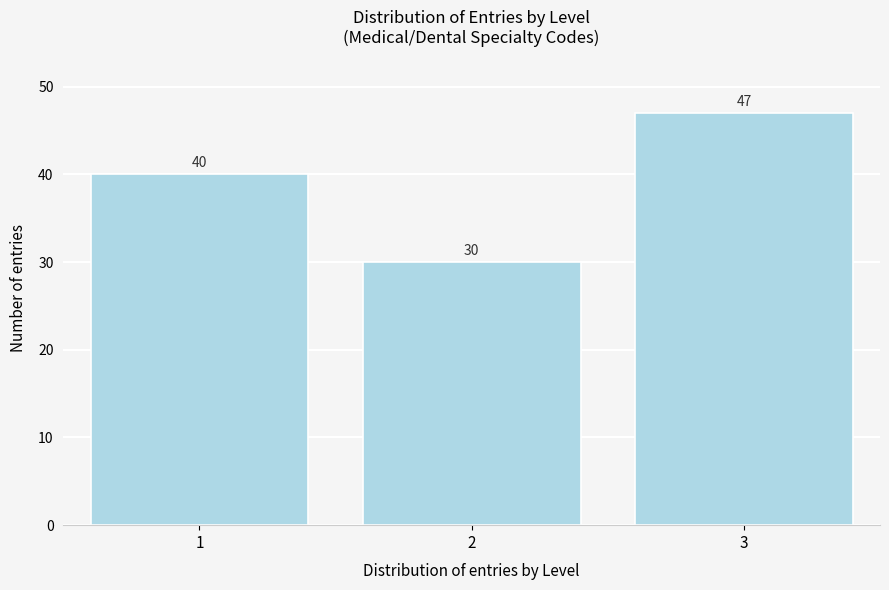

Reading right to left, transcribe all the data shown in this chart.

3=47	2=30	1=40